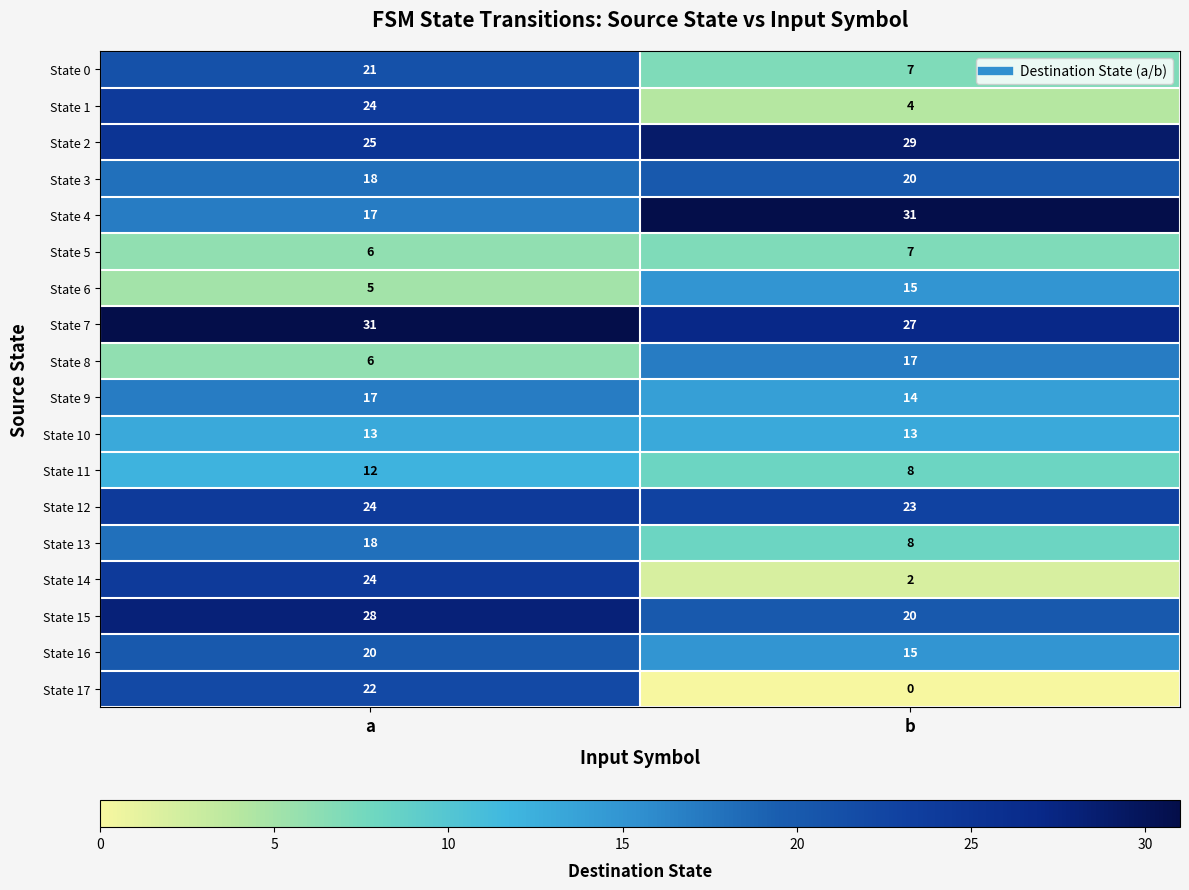

What is the spread (max minus min) of values at a?

26